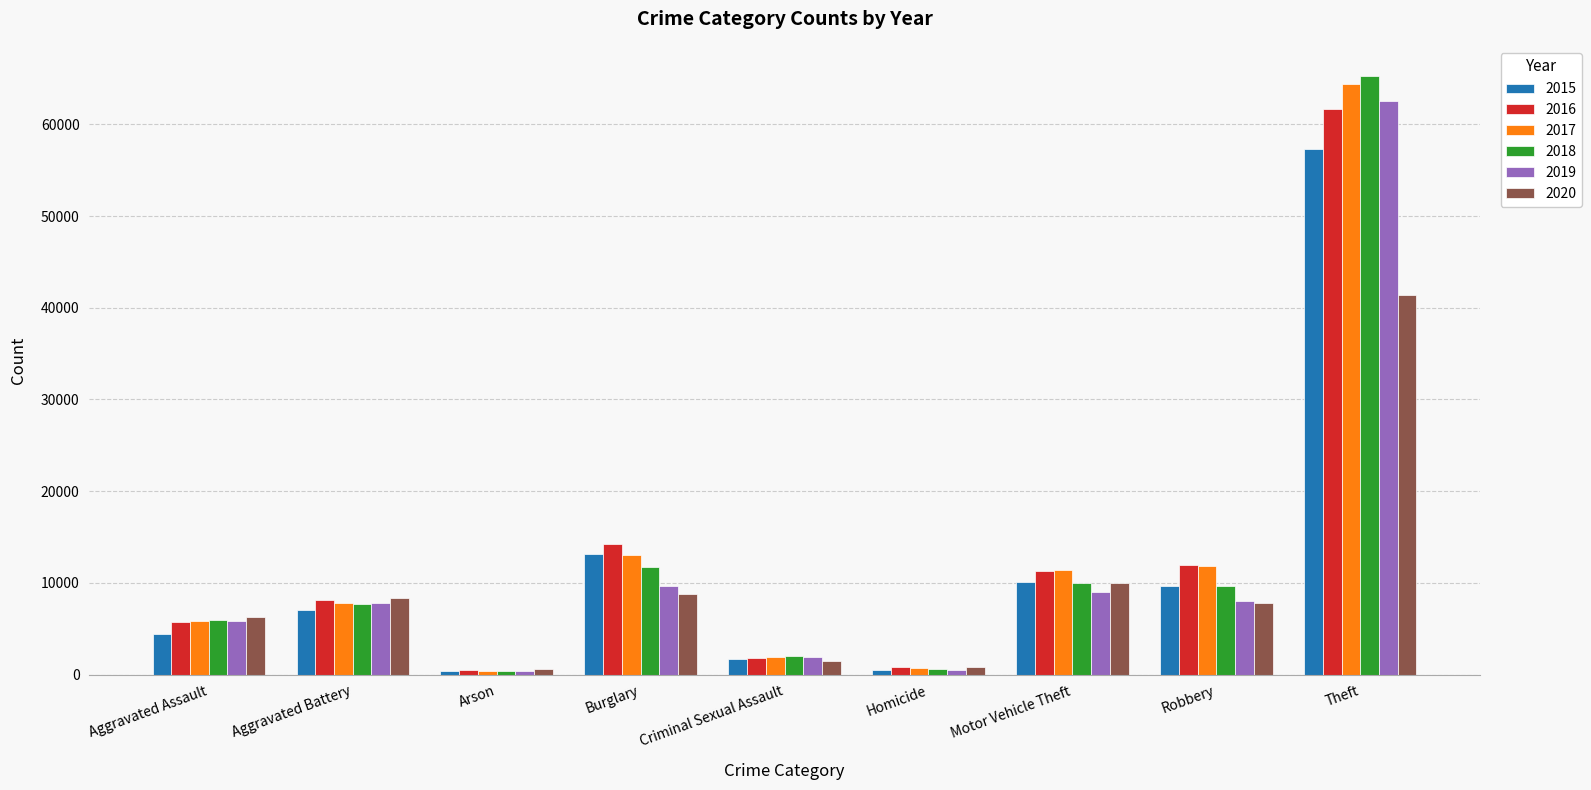

What is the average value of the 2015 series?

11599